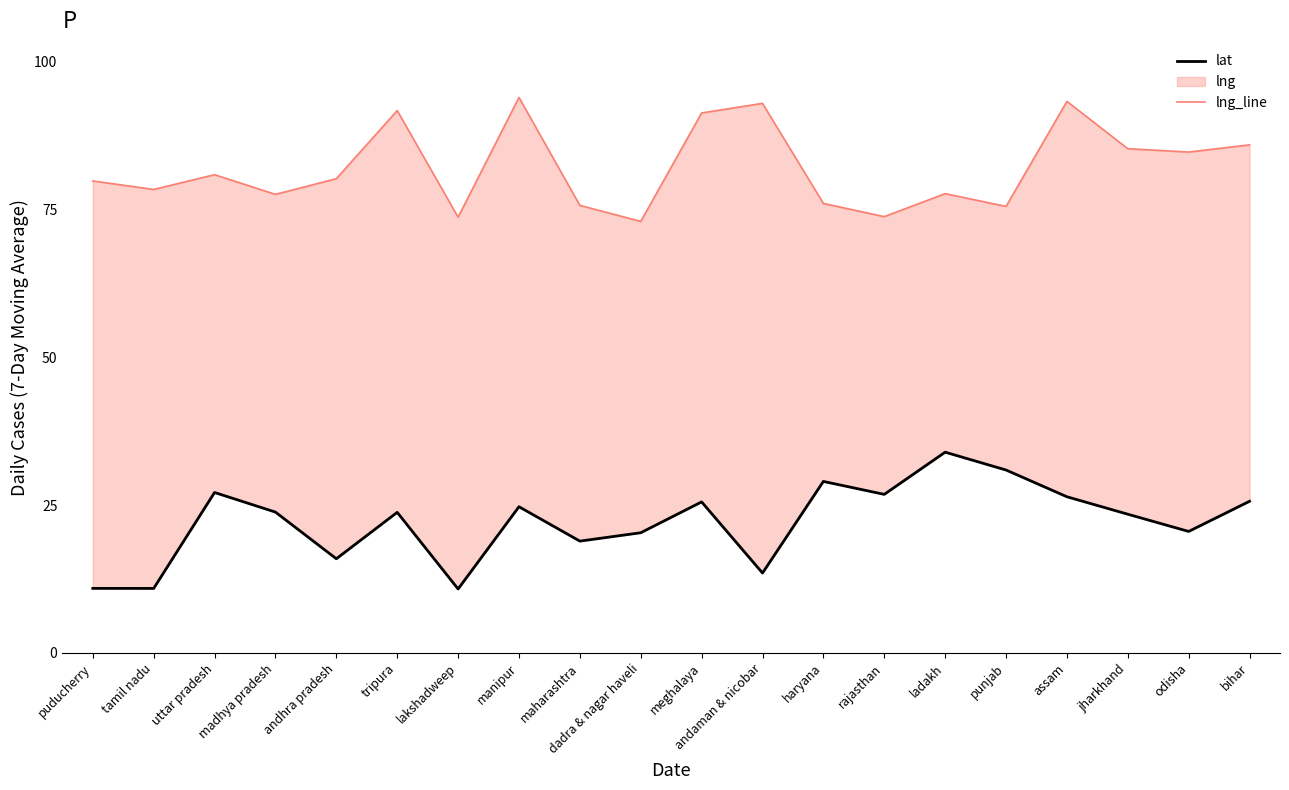

At which label is lat closest to 22?

jharkhand